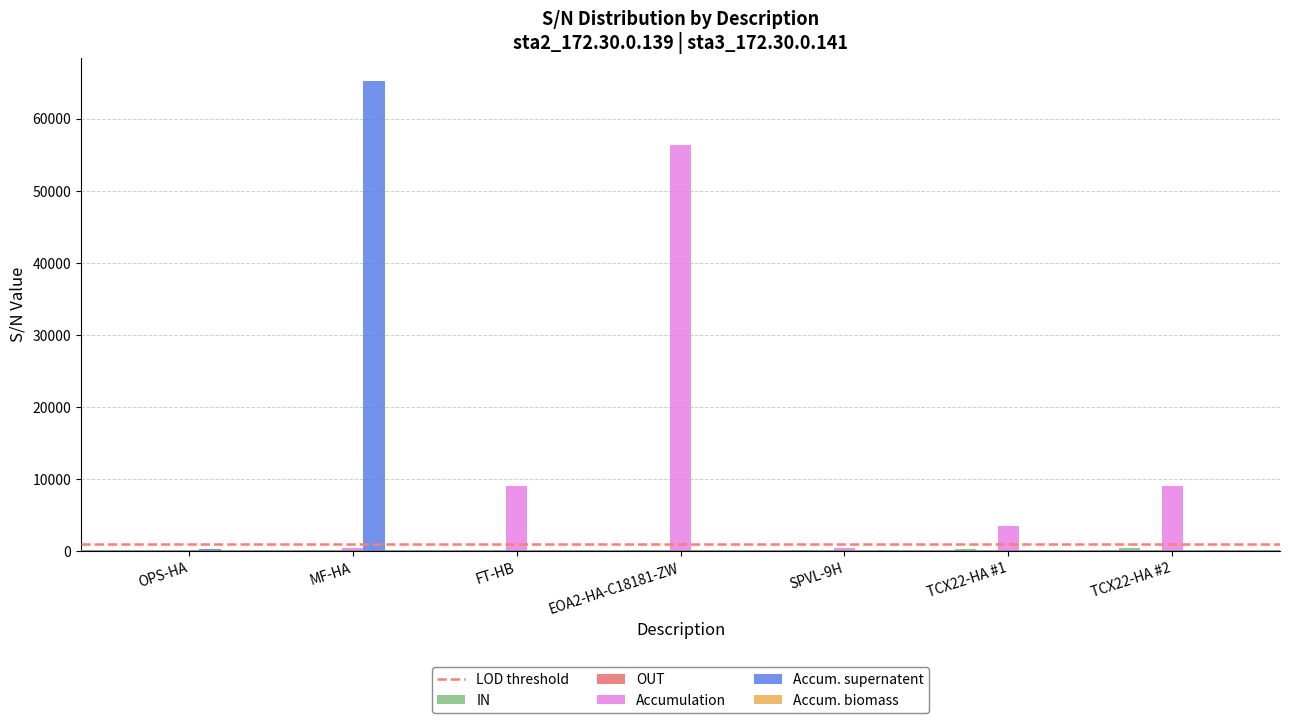

What is the sum of all Accumulation values?

79083